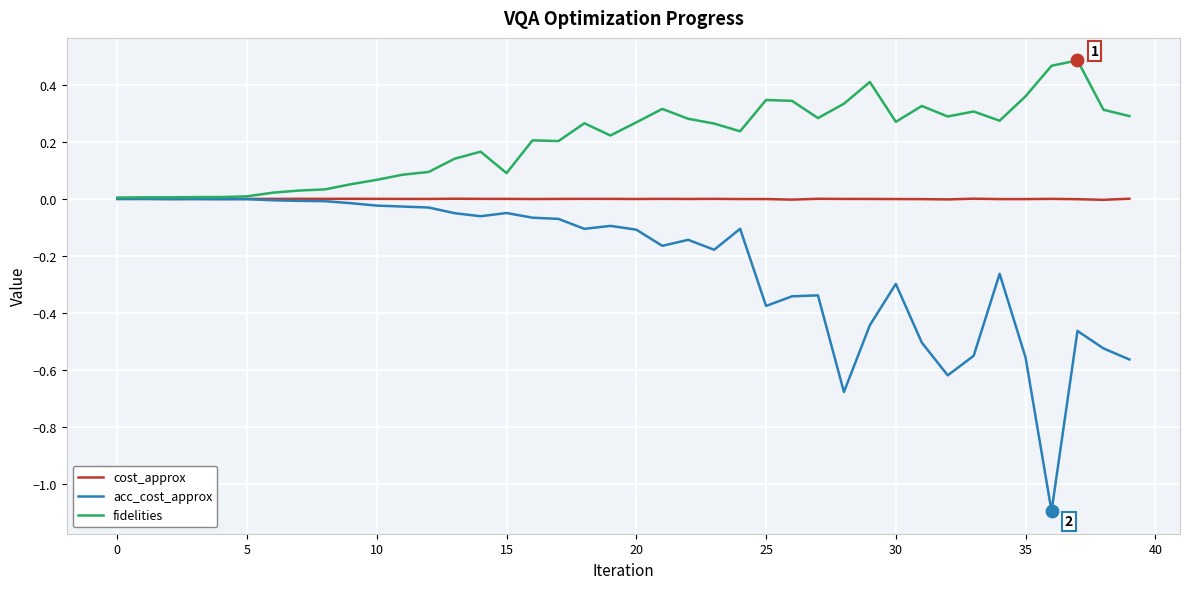

Which series has the largest total across all categories?

fidelities